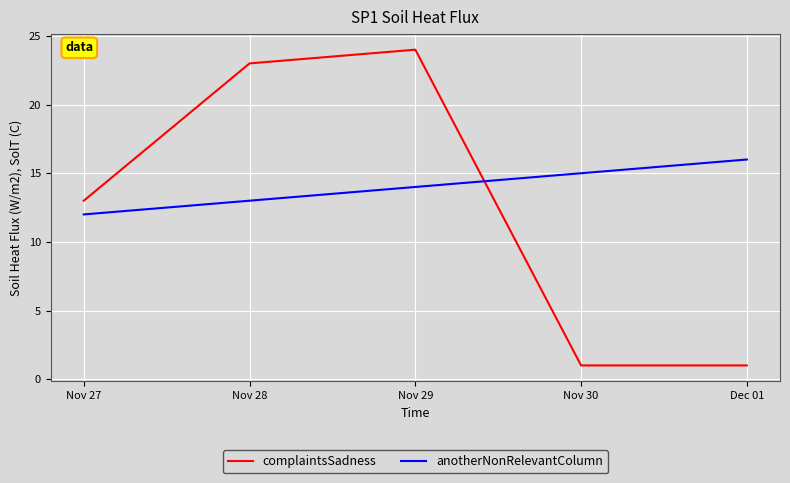

Which series has the widest spread of values?

complaintsSadness